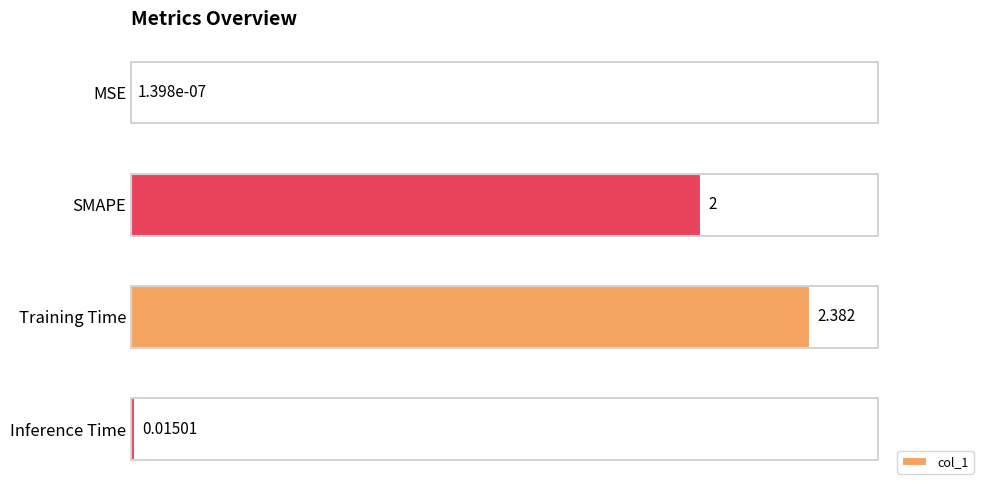

Which has a higher value, Training Time or MSE?

Training Time